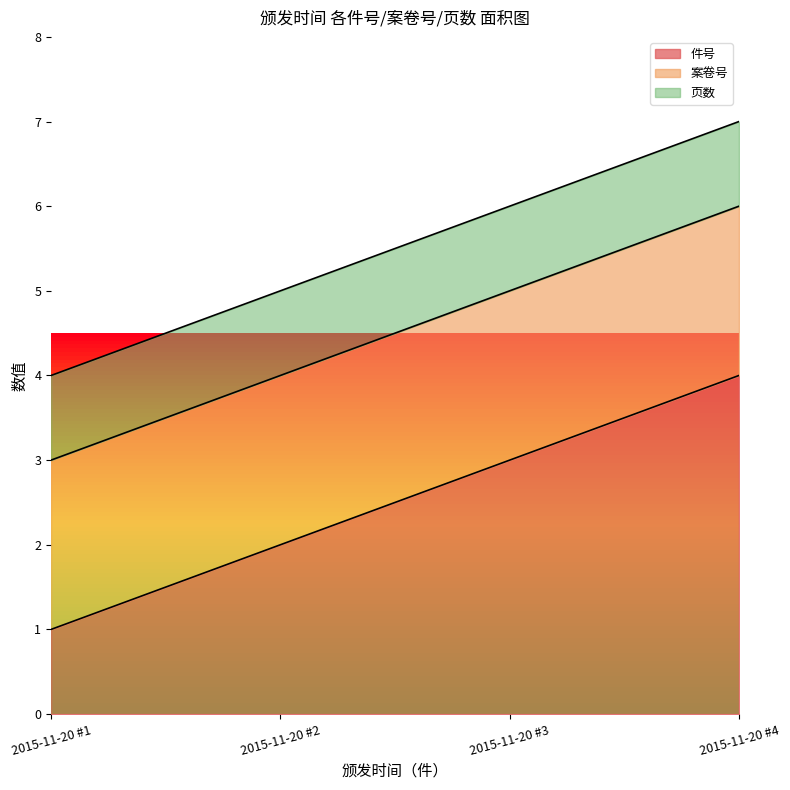

The value of 件号 at 2015-11-20 #4 is 4. True or false?

True